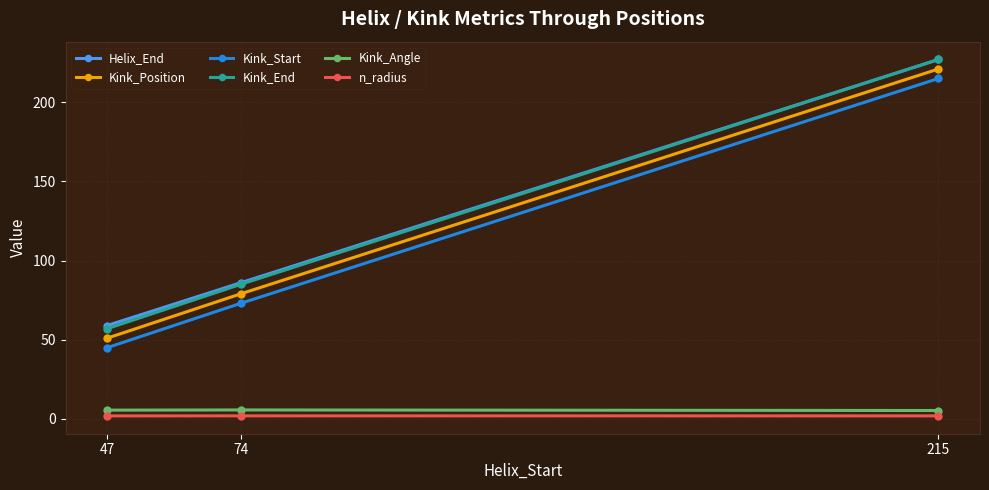

List the labels in order of Helix_End value, smallest first.

47, 74, 215